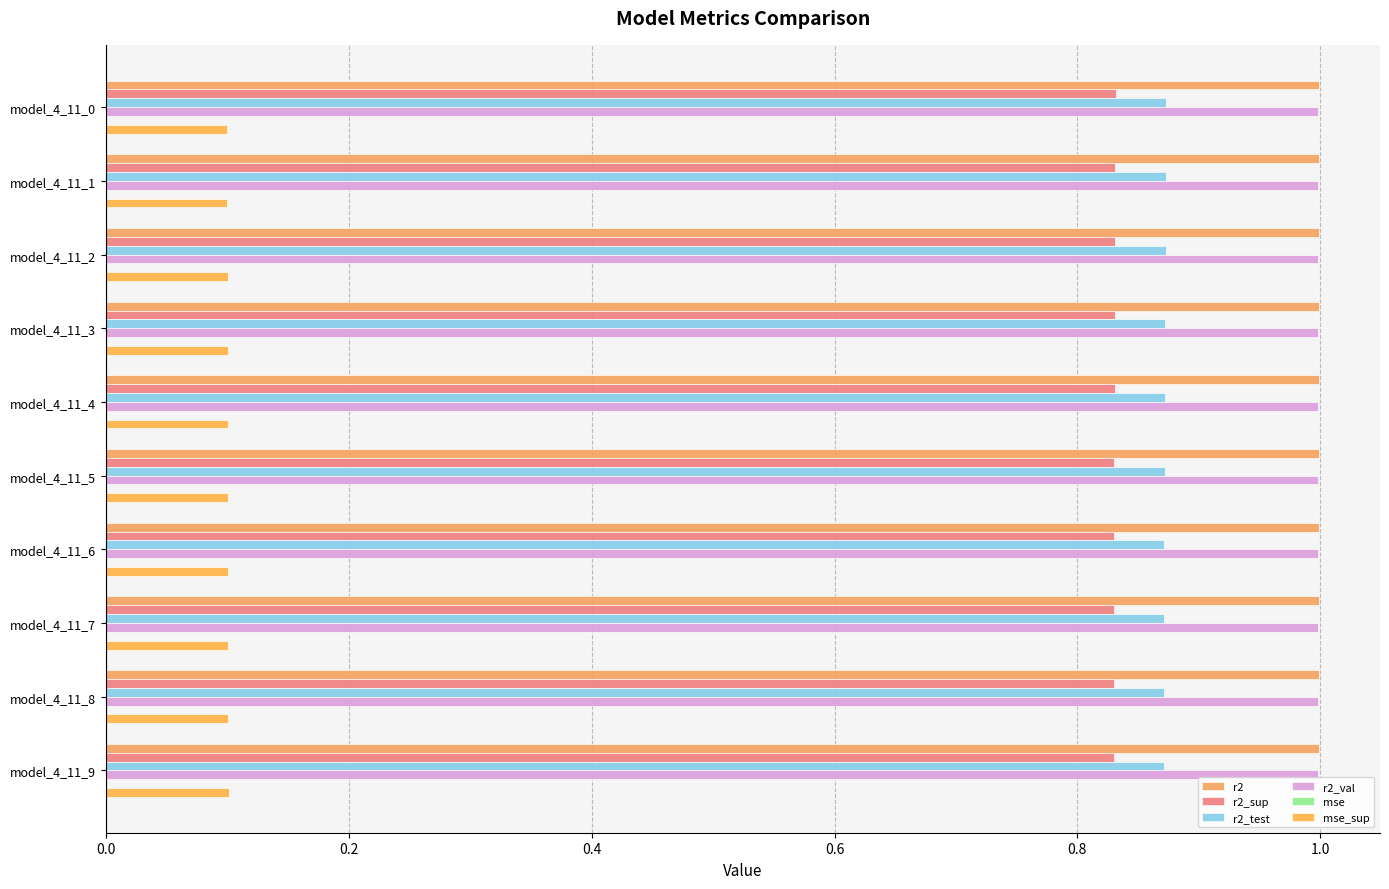

How many distinct data groups are displayed?

6